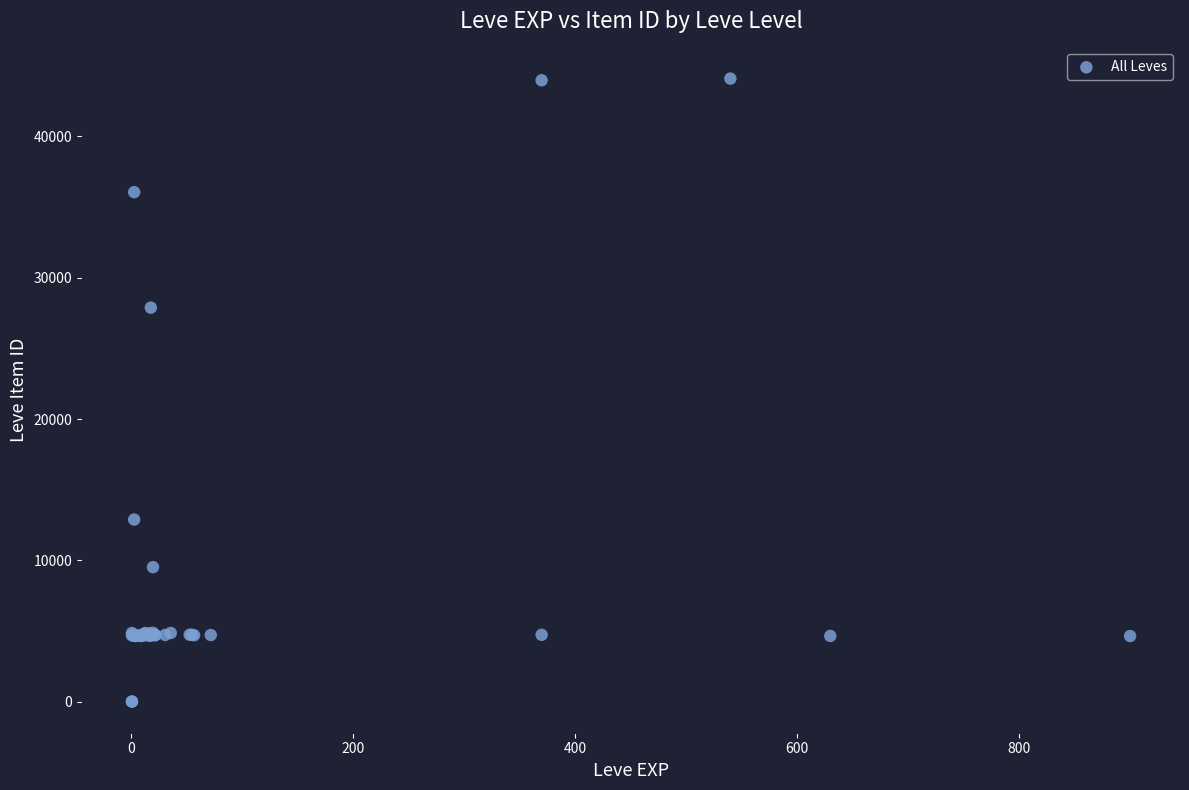

What Y value in the scatter plot is closest to 22048?

27884